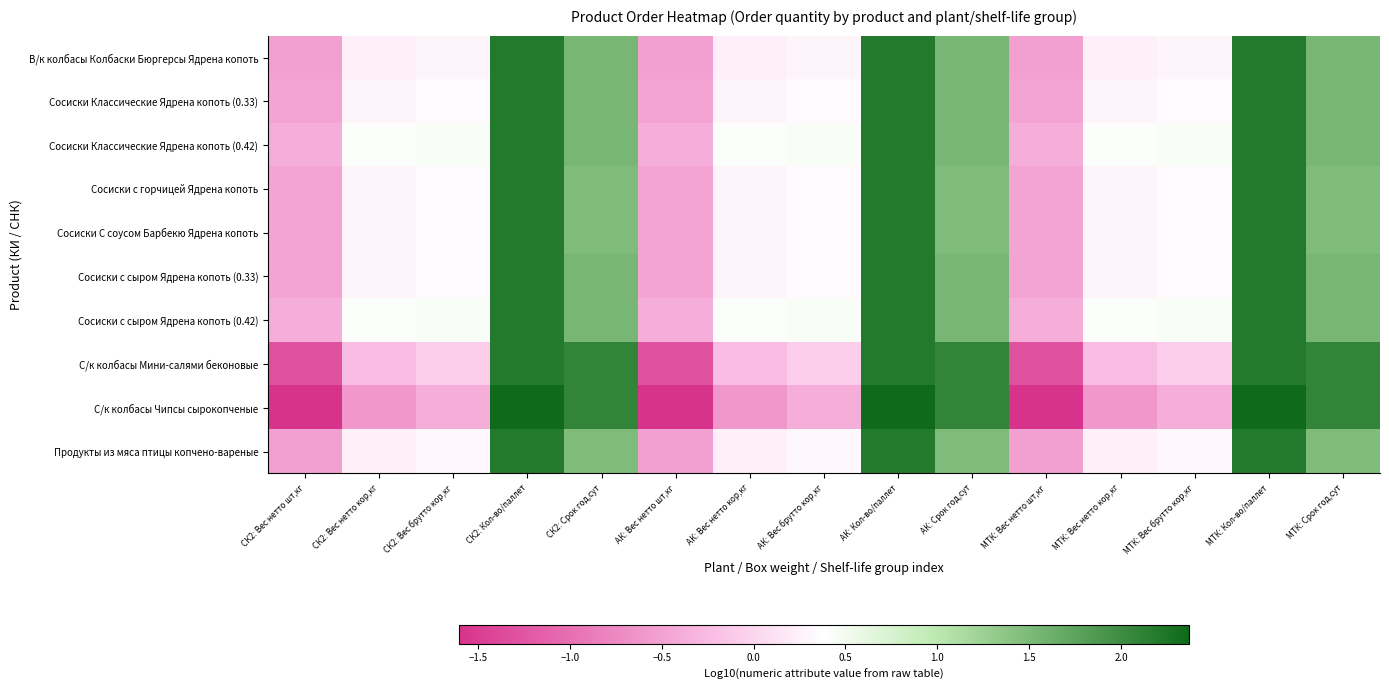

Reading right to left, list all the values displayed in this chart.

В/к колбасы Колбаски Бюргерсы Ядрена копоть: МТК: Срок год,сут=1.5	МТК: Кол-во/паллет=2.2	МТК: Вес брутто кор,кг=0.3	МТК: Вес нетто кор,кг=0.3	МТК: Вес нетто шт,кг=-0.5	АК: Срок год,сут=1.5	АК: Кол-во/паллет=2.2	АК: Вес брутто кор,кг=0.3	АК: Вес нетто кор,кг=0.3	АК: Вес нетто шт,кг=-0.5	СК2: Срок год,сут=1.5	СК2: Кол-во/паллет=2.2	СК2: Вес брутто кор,кг=0.3	СК2: Вес нетто кор,кг=0.3	СК2: Вес нетто шт,кг=-0.5
Сосиски Классические Ядрена копоть (0.33): МТК: Срок год,сут=1.5	МТК: Кол-во/паллет=2.2	МТК: Вес брутто кор,кг=0.4	МТК: Вес нетто кор,кг=0.3	МТК: Вес нетто шт,кг=-0.5	АК: Срок год,сут=1.5	АК: Кол-во/паллет=2.2	АК: Вес брутто кор,кг=0.4	АК: Вес нетто кор,кг=0.3	АК: Вес нетто шт,кг=-0.5	СК2: Срок год,сут=1.5	СК2: Кол-во/паллет=2.2	СК2: Вес брутто кор,кг=0.4	СК2: Вес нетто кор,кг=0.3	СК2: Вес нетто шт,кг=-0.5
Сосиски Классические Ядрена копоть (0.42): МТК: Срок год,сут=1.5	МТК: Кол-во/паллет=2.2	МТК: Вес брутто кор,кг=0.4	МТК: Вес нетто кор,кг=0.4	МТК: Вес нетто шт,кг=-0.4	АК: Срок год,сут=1.5	АК: Кол-во/паллет=2.2	АК: Вес брутто кор,кг=0.4	АК: Вес нетто кор,кг=0.4	АК: Вес нетто шт,кг=-0.4	СК2: Срок год,сут=1.5	СК2: Кол-во/паллет=2.2	СК2: Вес брутто кор,кг=0.4	СК2: Вес нетто кор,кг=0.4	СК2: Вес нетто шт,кг=-0.4
Сосиски с горчицей Ядрена копоть: МТК: Срок год,сут=1.5	МТК: Кол-во/паллет=2.2	МТК: Вес брутто кор,кг=0.4	МТК: Вес нетто кор,кг=0.3	МТК: Вес нетто шт,кг=-0.5	АК: Срок год,сут=1.5	АК: Кол-во/паллет=2.2	АК: Вес брутто кор,кг=0.4	АК: Вес нетто кор,кг=0.3	АК: Вес нетто шт,кг=-0.5	СК2: Срок год,сут=1.5	СК2: Кол-во/паллет=2.2	СК2: Вес брутто кор,кг=0.4	СК2: Вес нетто кор,кг=0.3	СК2: Вес нетто шт,кг=-0.5
Сосиски С соусом Барбекю Ядрена копоть: МТК: Срок год,сут=1.5	МТК: Кол-во/паллет=2.2	МТК: Вес брутто кор,кг=0.4	МТК: Вес нетто кор,кг=0.3	МТК: Вес нетто шт,кг=-0.5	АК: Срок год,сут=1.5	АК: Кол-во/паллет=2.2	АК: Вес брутто кор,кг=0.4	АК: Вес нетто кор,кг=0.3	АК: Вес нетто шт,кг=-0.5	СК2: Срок год,сут=1.5	СК2: Кол-во/паллет=2.2	СК2: Вес брутто кор,кг=0.4	СК2: Вес нетто кор,кг=0.3	СК2: Вес нетто шт,кг=-0.5
Сосиски с сыром Ядрена копоть (0.33): МТК: Срок год,сут=1.5	МТК: Кол-во/паллет=2.2	МТК: Вес брутто кор,кг=0.4	МТК: Вес нетто кор,кг=0.3	МТК: Вес нетто шт,кг=-0.5	АК: Срок год,сут=1.5	АК: Кол-во/паллет=2.2	АК: Вес брутто кор,кг=0.4	АК: Вес нетто кор,кг=0.3	АК: Вес нетто шт,кг=-0.5	СК2: Срок год,сут=1.5	СК2: Кол-во/паллет=2.2	СК2: Вес брутто кор,кг=0.4	СК2: Вес нетто кор,кг=0.3	СК2: Вес нетто шт,кг=-0.5
Сосиски с сыром Ядрена копоть (0.42): МТК: Срок год,сут=1.5	МТК: Кол-во/паллет=2.2	МТК: Вес брутто кор,кг=0.4	МТК: Вес нетто кор,кг=0.4	МТК: Вес нетто шт,кг=-0.4	АК: Срок год,сут=1.5	АК: Кол-во/паллет=2.2	АК: Вес брутто кор,кг=0.4	АК: Вес нетто кор,кг=0.4	АК: Вес нетто шт,кг=-0.4	СК2: Срок год,сут=1.5	СК2: Кол-во/паллет=2.2	СК2: Вес брутто кор,кг=0.4	СК2: Вес нетто кор,кг=0.4	СК2: Вес нетто шт,кг=-0.4
С/к колбасы Мини-салями беконовые: МТК: Срок год,сут=2.1	МТК: Кол-во/паллет=2.2	МТК: Вес брутто кор,кг=-0.1	МТК: Вес нетто кор,кг=-0.2	МТК: Вес нетто шт,кг=-1.3	АК: Срок год,сут=2.1	АК: Кол-во/паллет=2.2	АК: Вес брутто кор,кг=-0.1	АК: Вес нетто кор,кг=-0.2	АК: Вес нетто шт,кг=-1.3	СК2: Срок год,сут=2.1	СК2: Кол-во/паллет=2.2	СК2: Вес брутто кор,кг=-0.1	СК2: Вес нетто кор,кг=-0.2	СК2: Вес нетто шт,кг=-1.3
С/к колбасы Чипсы сырокопченые: МТК: Срок год,сут=2.1	МТК: Кол-во/паллет=2.4	МТК: Вес брутто кор,кг=-0.4	МТК: Вес нетто кор,кг=-0.6	МТК: Вес нетто шт,кг=-1.6	АК: Срок год,сут=2.1	АК: Кол-во/паллет=2.4	АК: Вес брутто кор,кг=-0.4	АК: Вес нетто кор,кг=-0.6	АК: Вес нетто шт,кг=-1.6	СК2: Срок год,сут=2.1	СК2: Кол-во/паллет=2.4	СК2: Вес брутто кор,кг=-0.4	СК2: Вес нетто кор,кг=-0.6	СК2: Вес нетто шт,кг=-1.6
Продукты из мяса птицы копчено-вареные: МТК: Срок год,сут=1.5	МТК: Кол-во/паллет=2.2	МТК: Вес брутто кор,кг=0.3	МТК: Вес нетто кор,кг=0.3	МТК: Вес нетто шт,кг=-0.5	АК: Срок год,сут=1.5	АК: Кол-во/паллет=2.2	АК: Вес брутто кор,кг=0.3	АК: Вес нетто кор,кг=0.3	АК: Вес нетто шт,кг=-0.5	СК2: Срок год,сут=1.5	СК2: Кол-во/паллет=2.2	СК2: Вес брутто кор,кг=0.3	СК2: Вес нетто кор,кг=0.3	СК2: Вес нетто шт,кг=-0.5